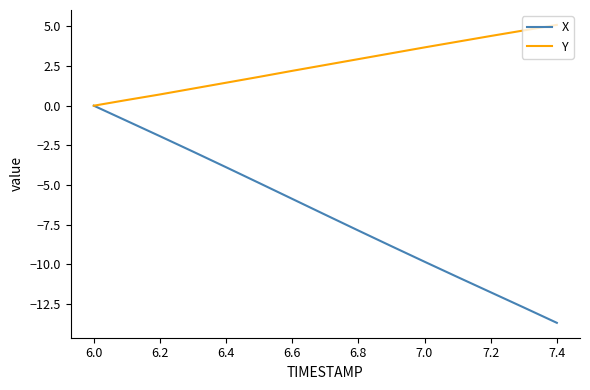

What is the highest value of the Y series?

5.1